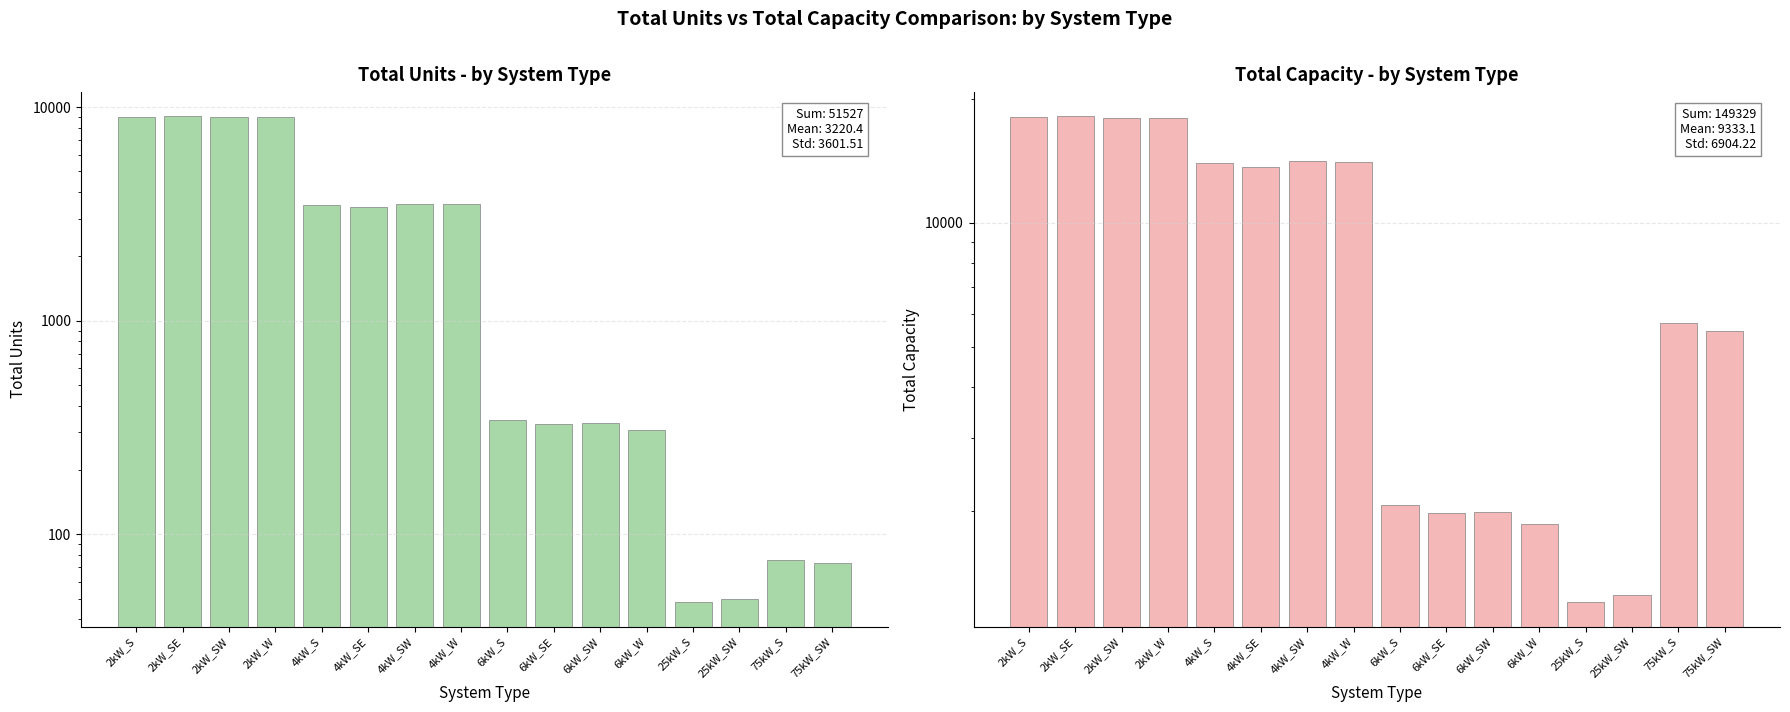

Reading left to right, extract all data points from this chart.

Total Units: 9038	9056	8963	8966	3498	3408	3524	3512	344	330	332	309	48	50	76	73
Total Capacity: 18076	18112	17926	17932	13992	13632	14096	14048	2064	1980	1992	1854	1200	1250	5700	5475